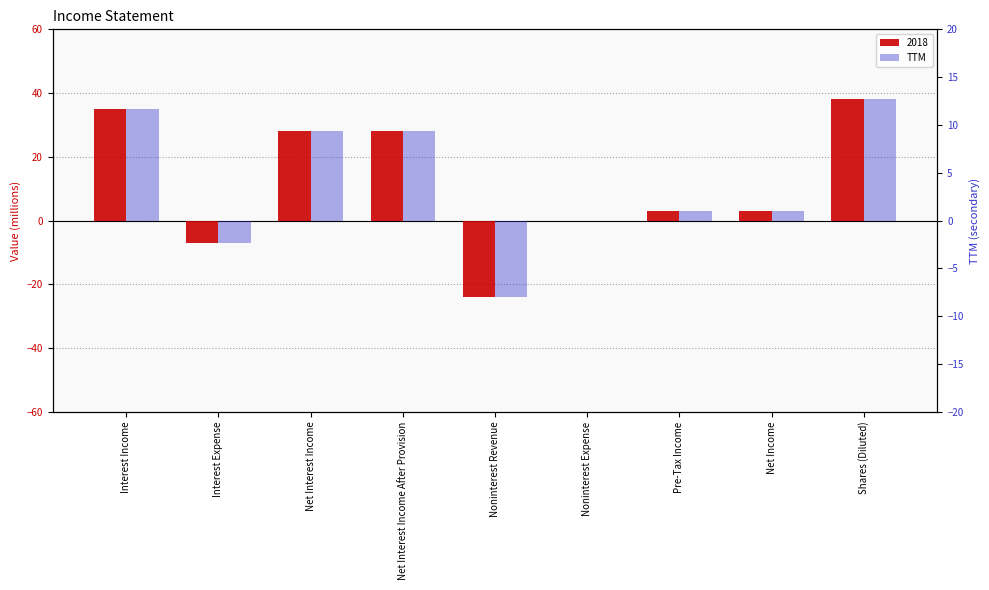

What is the sum of all values?

104